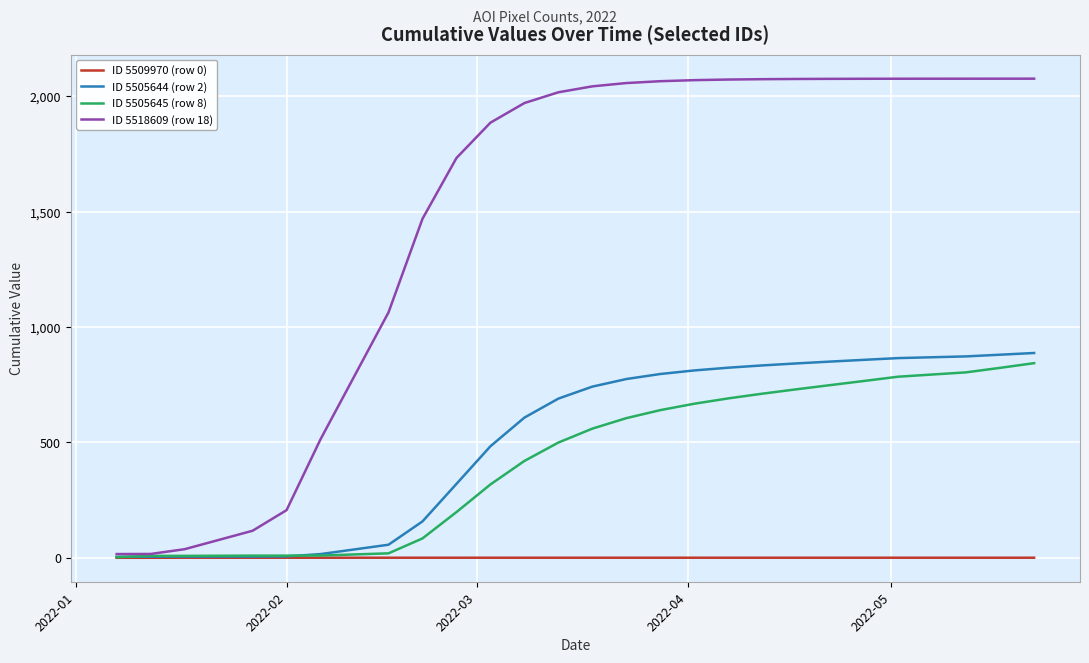

Does the chart have visible grid lines?

Yes